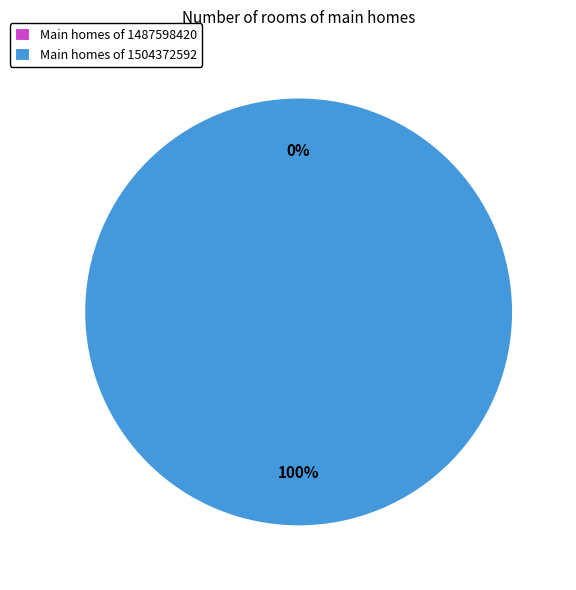

Count the number of slices in the pie.

2